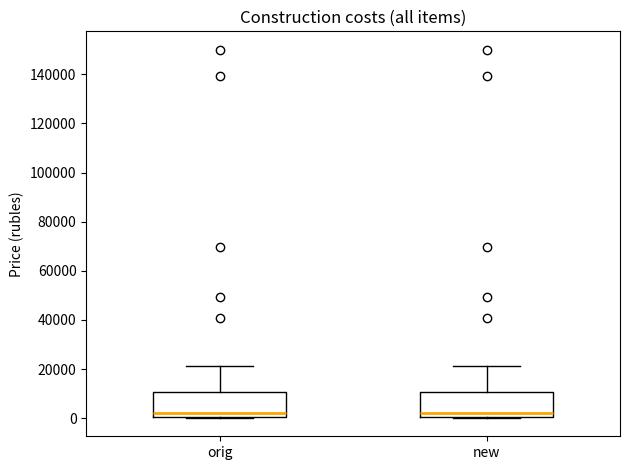

Where does the median line of the box for new sit on the y-axis? The values are not printed on the chart, so give them approximately, as read against the axis.

2000